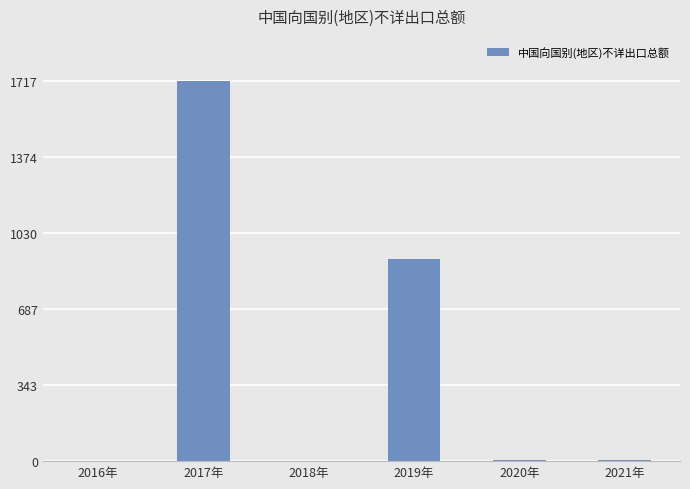

What is the greatest value displayed?

1717.3